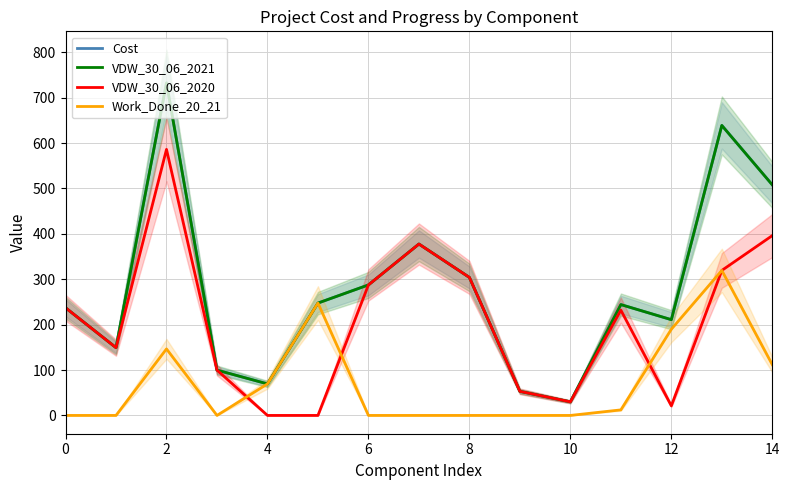

What is the difference between the maximum and minimum values in the VDW_30_06_2020 series?

586.1